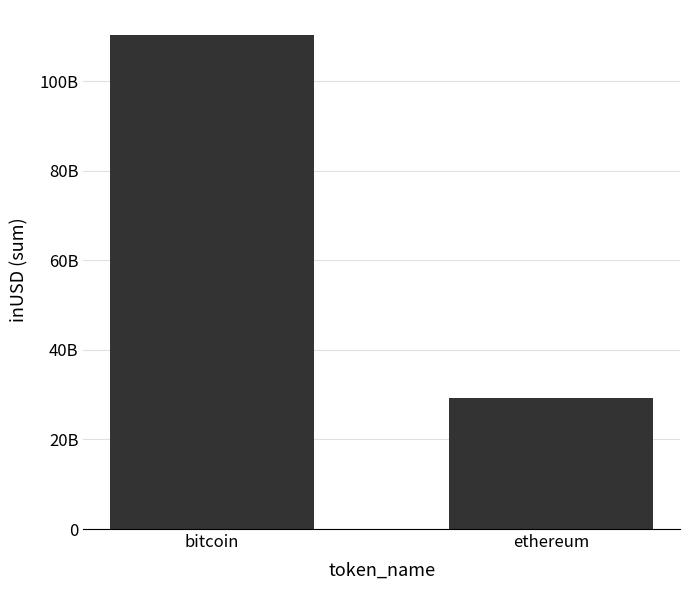

Approximately how many times larger is the value at bitcoin compared to ethereum?

3.8